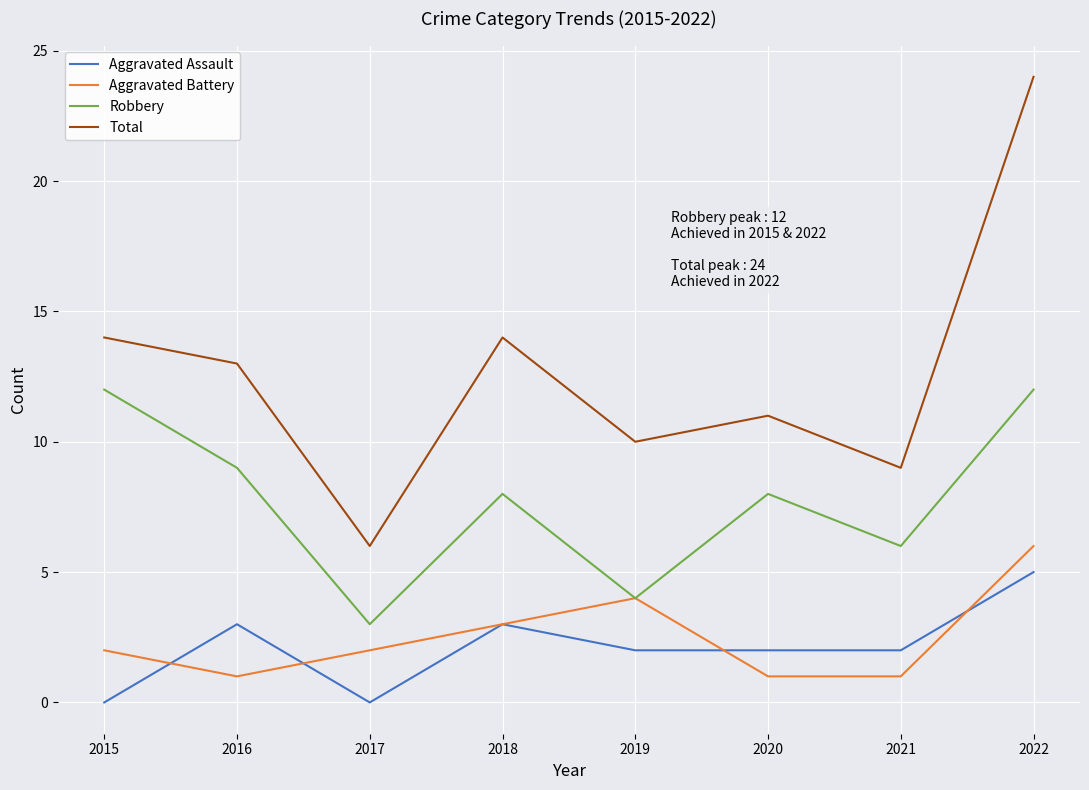

What is the approximate value of Aggravated Assault at 2018?

3